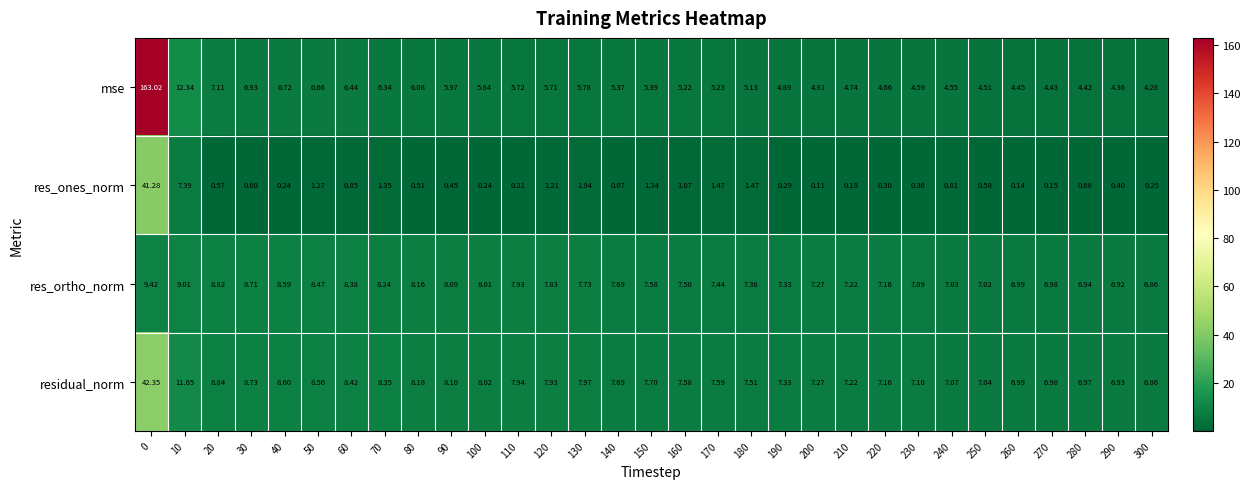

Is the value of res_ones_norm at 300 greater than the value of res_ortho_norm at 190?

No